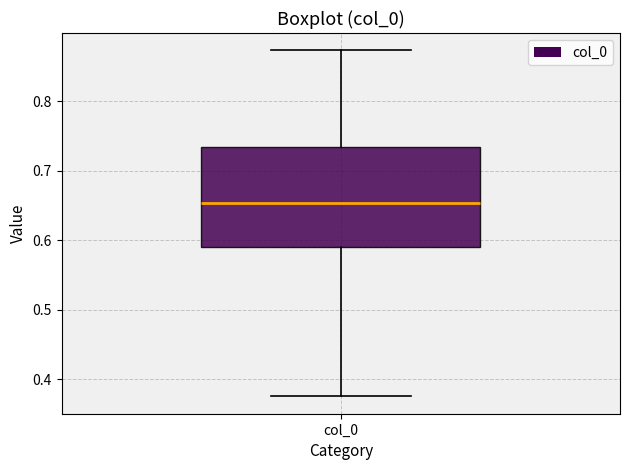

Read this box plot against the y-axis: the position of the median line, the range covered by the box, and the ends of both whiskers. The values are not printed on the chart, so give them approximately, as read against the axis.

median 0.65, box 0.59 to 0.73, whiskers 0.38 to 0.87